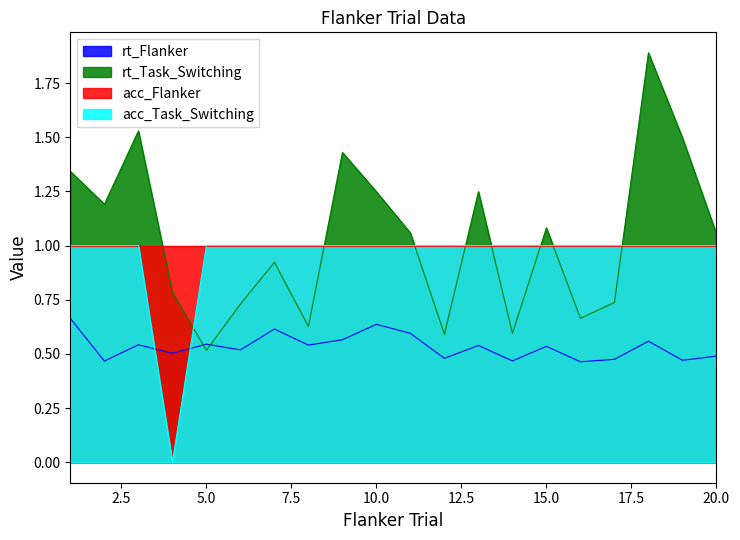

Count the acc_Task_Switching values in the range 1 to 2.

19